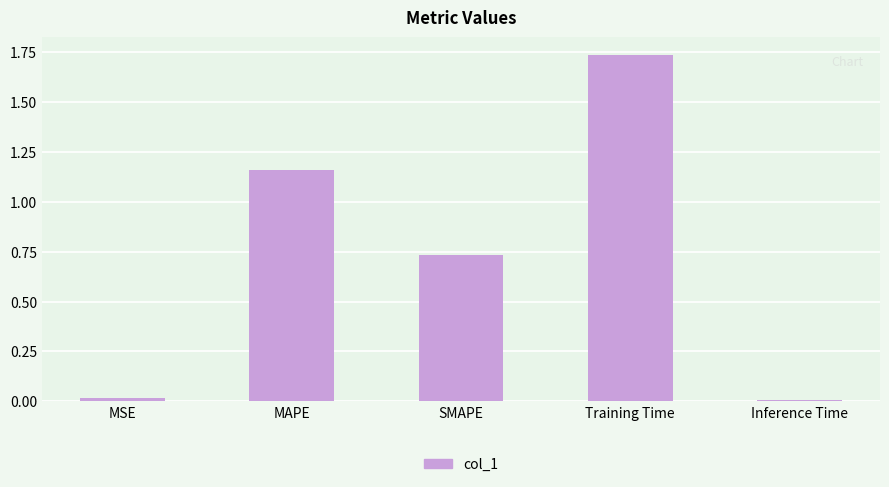

What is the change in value from MAPE to SMAPE?

-0.4